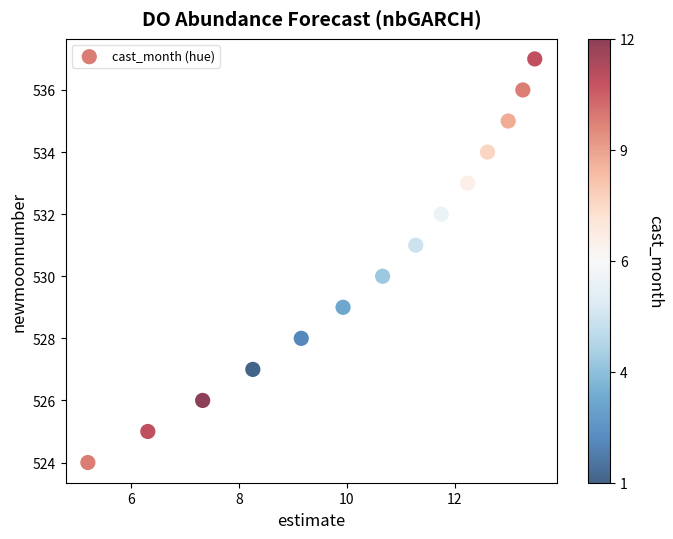

What is the range of Y values (max minus min)?

13